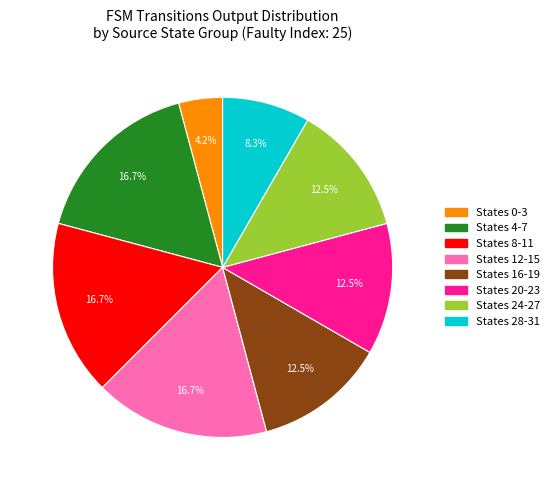

Does any single category account for the majority?

No